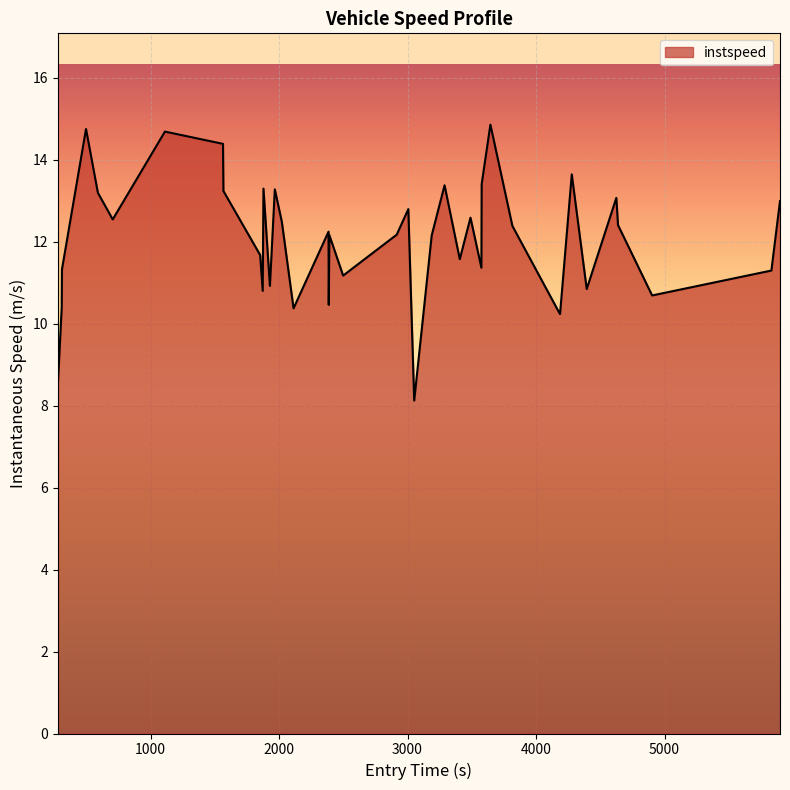

What is the minimum value shown in the chart?

8.1